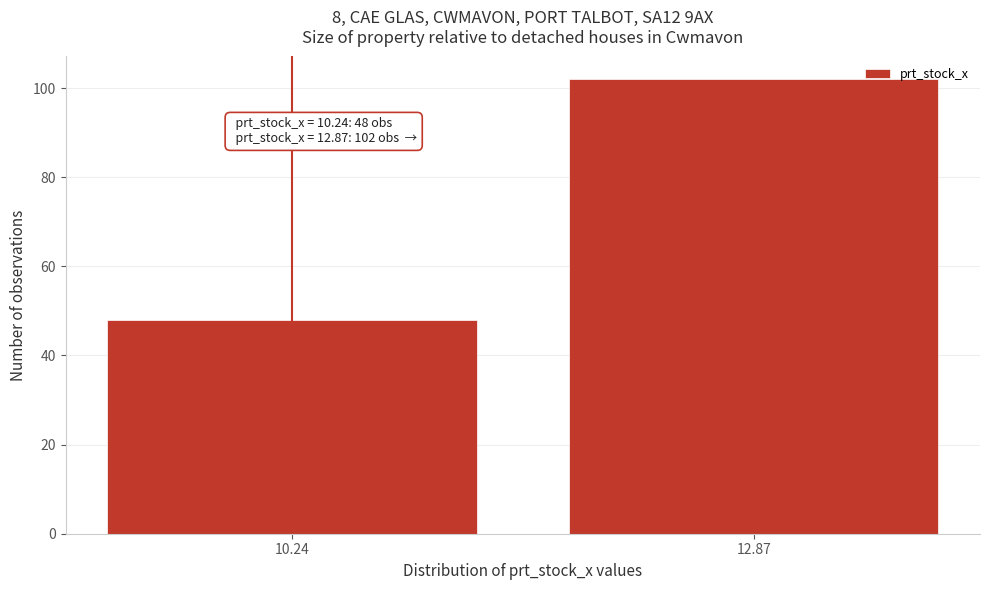

Reading right to left, extract all data points from this chart.

12.87=102	10.24=48